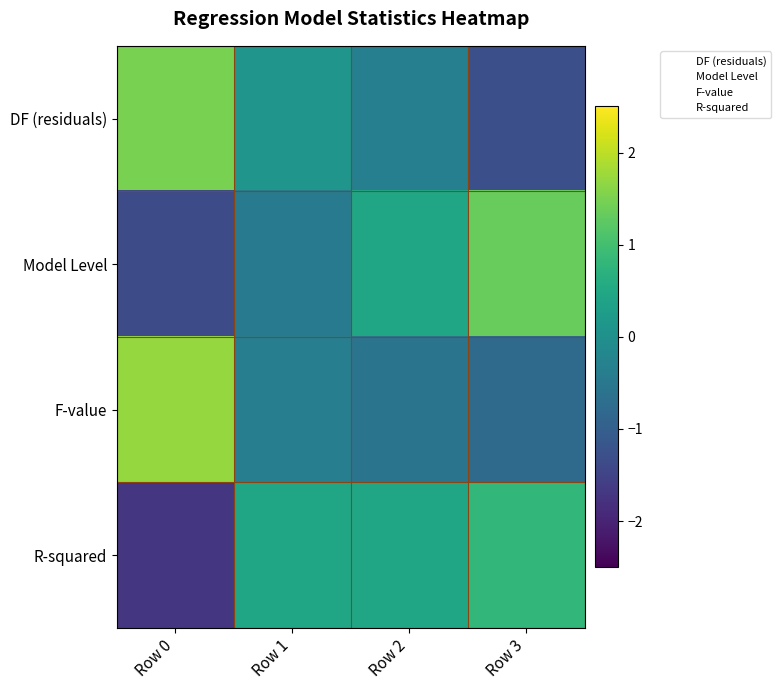

At which category is the sum across all series the highest?

Row 0